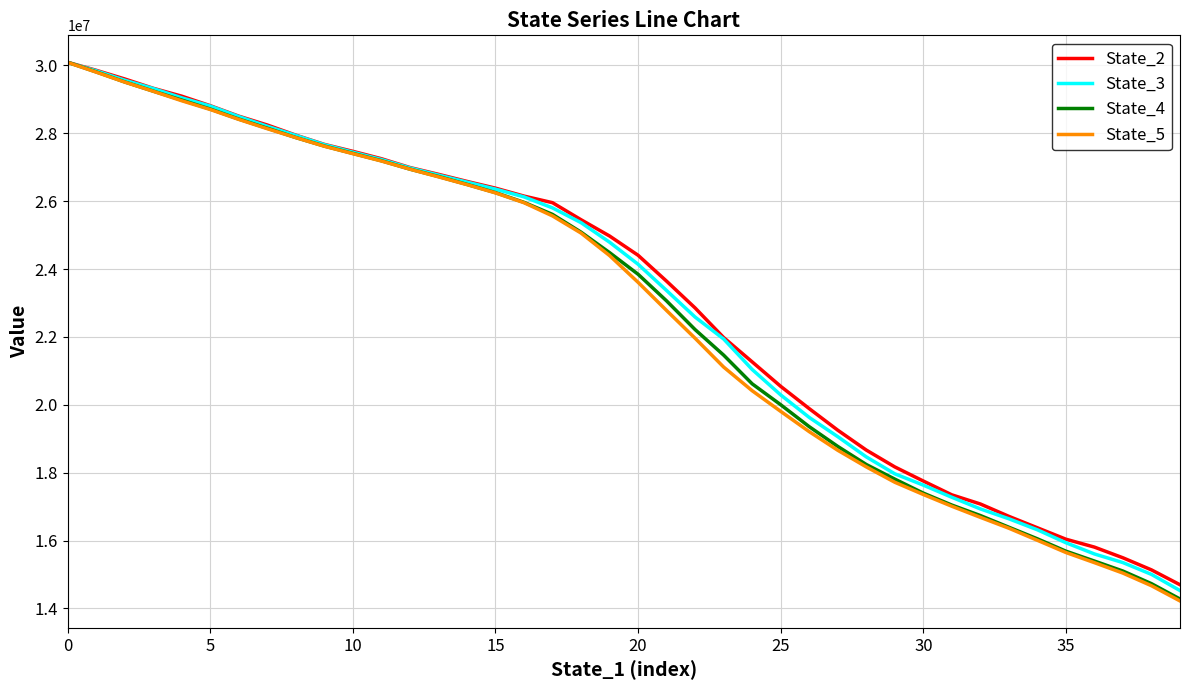

What is the highest value of the State_3 series?

30085934.4